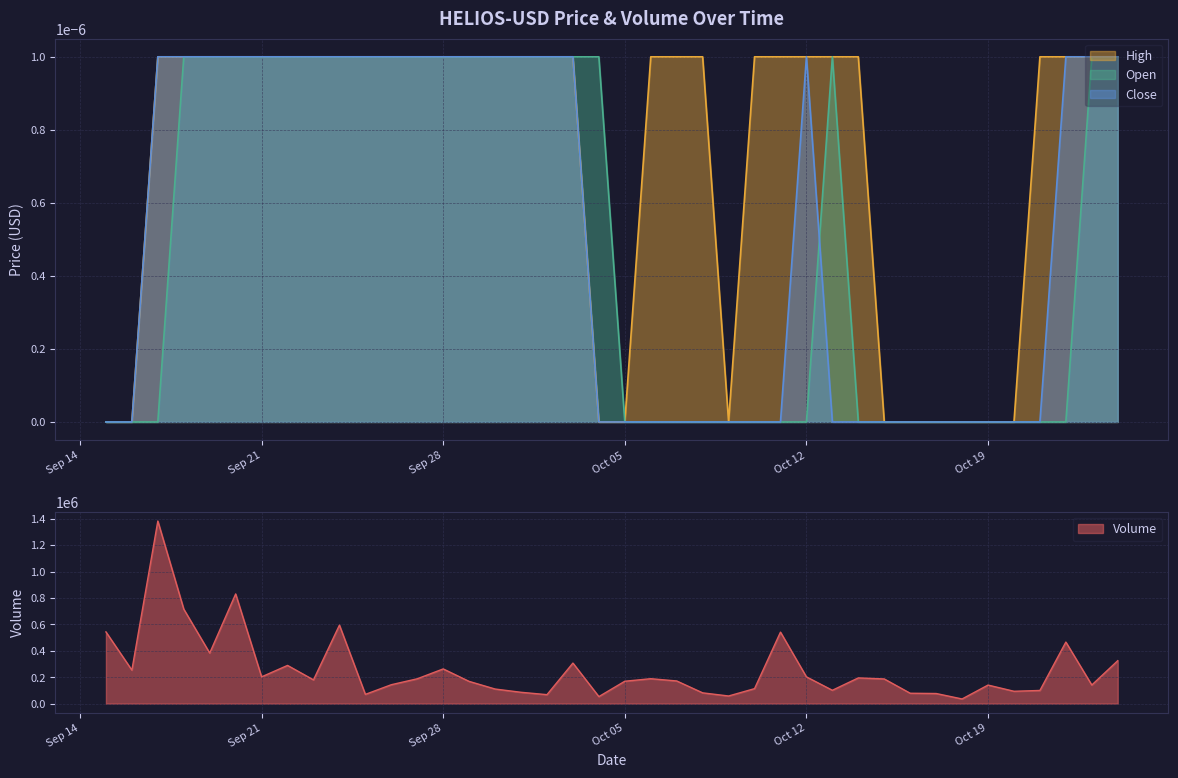

How many categories are shown in the chart?

40